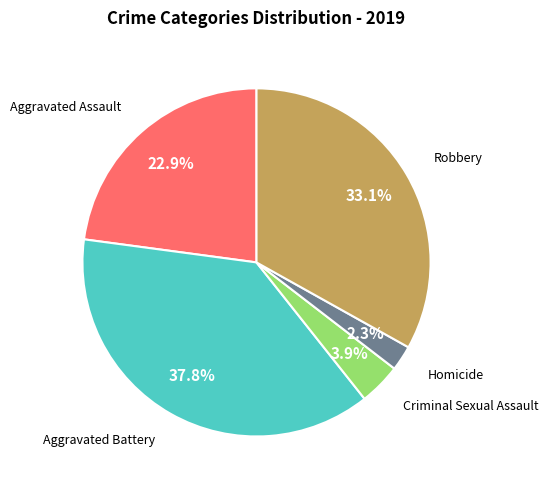

Is there a majority slice in this chart?

No